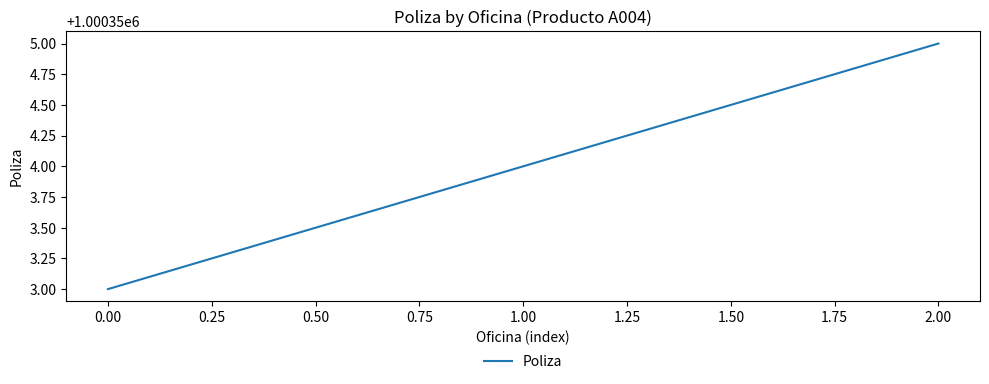

Is it true that the value at 0.00 is 426891?

False